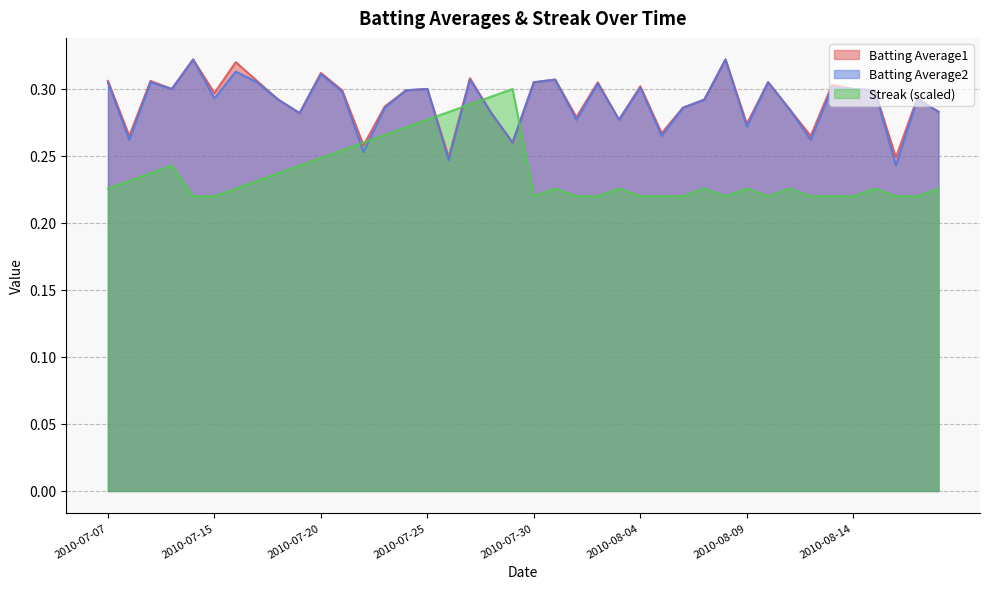

The value of Streak at 2010-07-25 is 0.4. True or false?

False